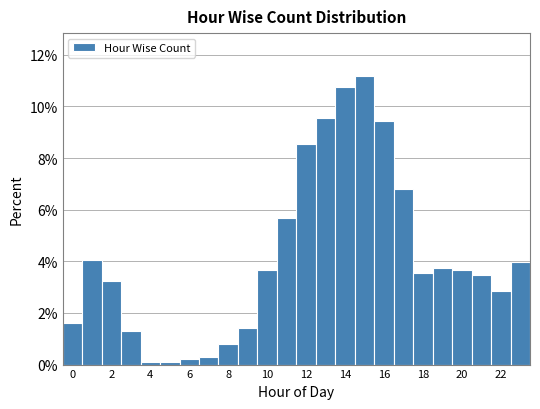

Reading left to right, list every bar in this chart as the range it spans on the x-axis followed by its height. Neither the bar edges nor the heights are printed on the chart, so give them approximately, as read against the axes.

-0.5 to 0.5: 1.6
0.5 to 1.5: 4.0
1.5 to 2.5: 3.2
2.5 to 3.5: 1.4
3.5 to 4.5: under 0.2
4.5 to 5.5: under 0.2
5.5 to 6.5: 0.2
6.5 to 7.5: 0.4
7.5 to 8.5: 0.8
8.5 to 9.5: 1.4
9.5 to 10.5: 3.6
10.5 to 11.5: 5.6
11.5 to 12.5: 8.6
12.5 to 13.5: 9.6
13.5 to 14.5: 10.8
14.5 to 15.5: 11.2
15.5 to 16.5: 9.4
16.5 to 17.5: 6.8
17.5 to 18.5: 3.6
18.5 to 19.5: 3.8
19.5 to 20.5: 3.6
20.5 to 21.5: 3.4
21.5 to 22.5: 2.8
22.5 to 23.5: 4.0